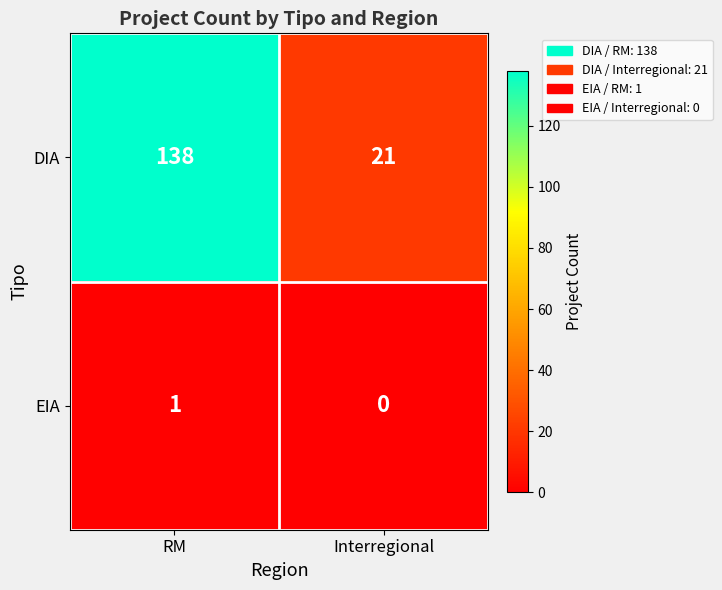

At Interregional, list the series in order from largest to smallest.

DIA, EIA